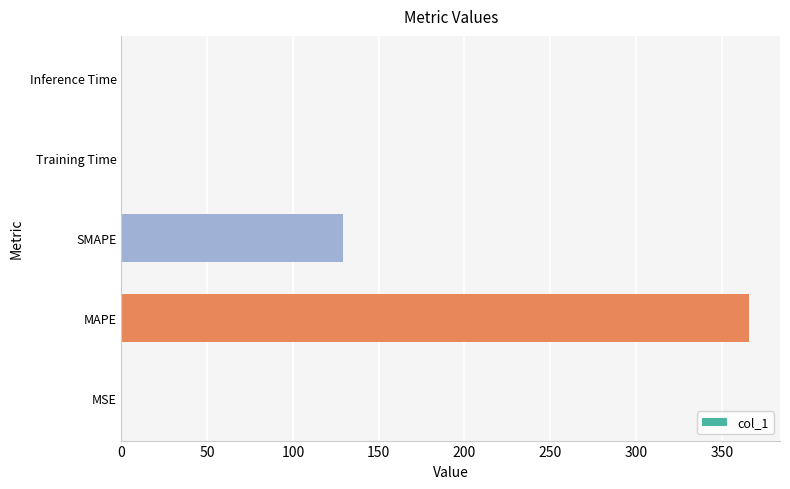

Is it true that the value at MAPE is 365.7?

True